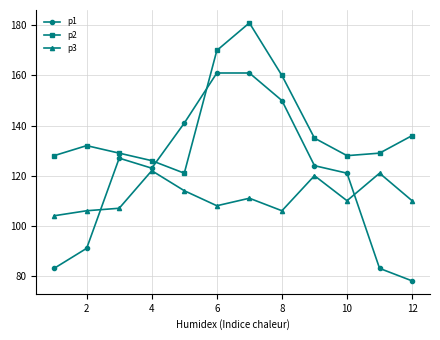

What is the maximum value shown in the chart?

181